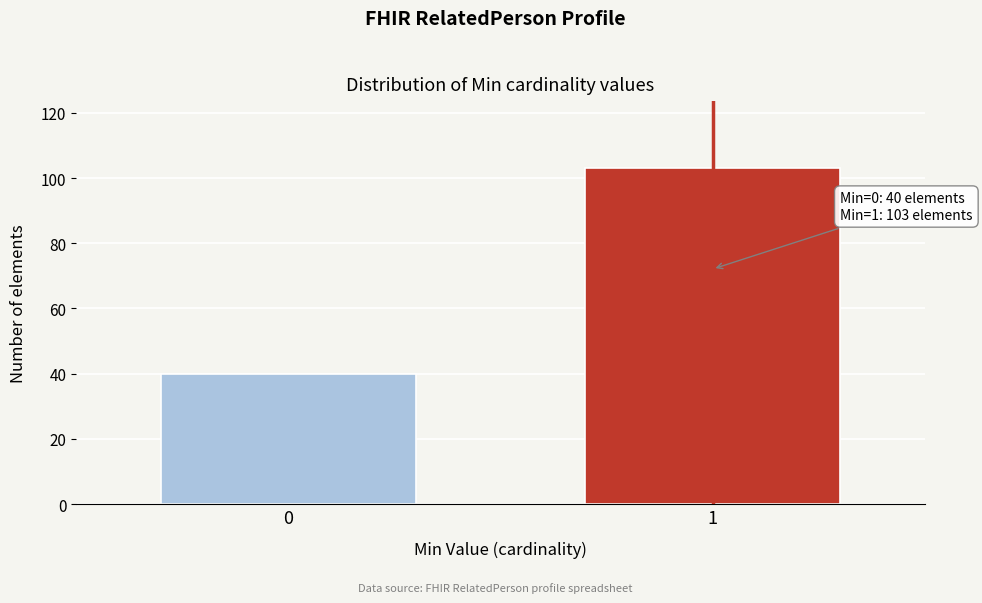

Reading left to right, list all the values displayed in this chart.

40	103